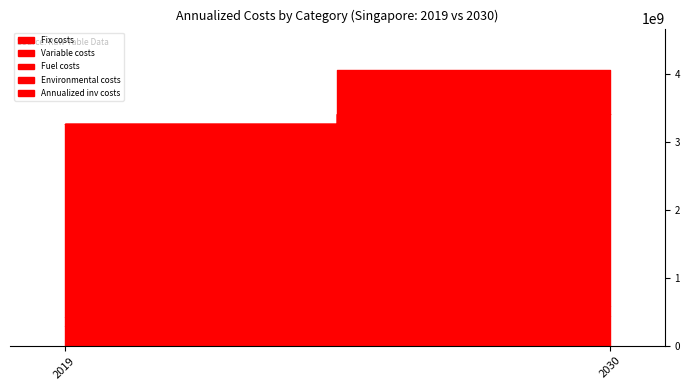

What is the minimum value for Annualized total costs?

3267846764.8